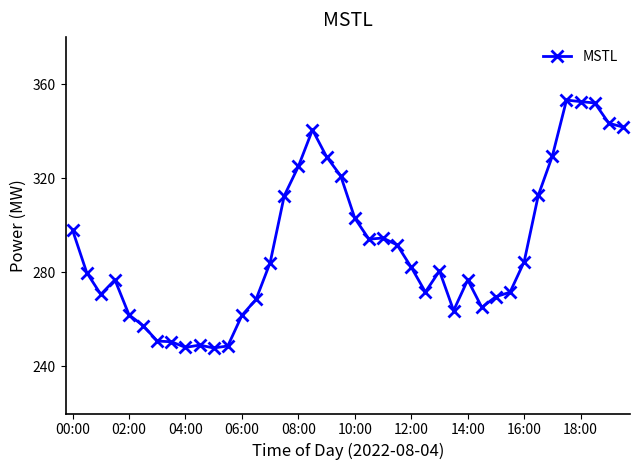

How many lines are shown in the chart?

1